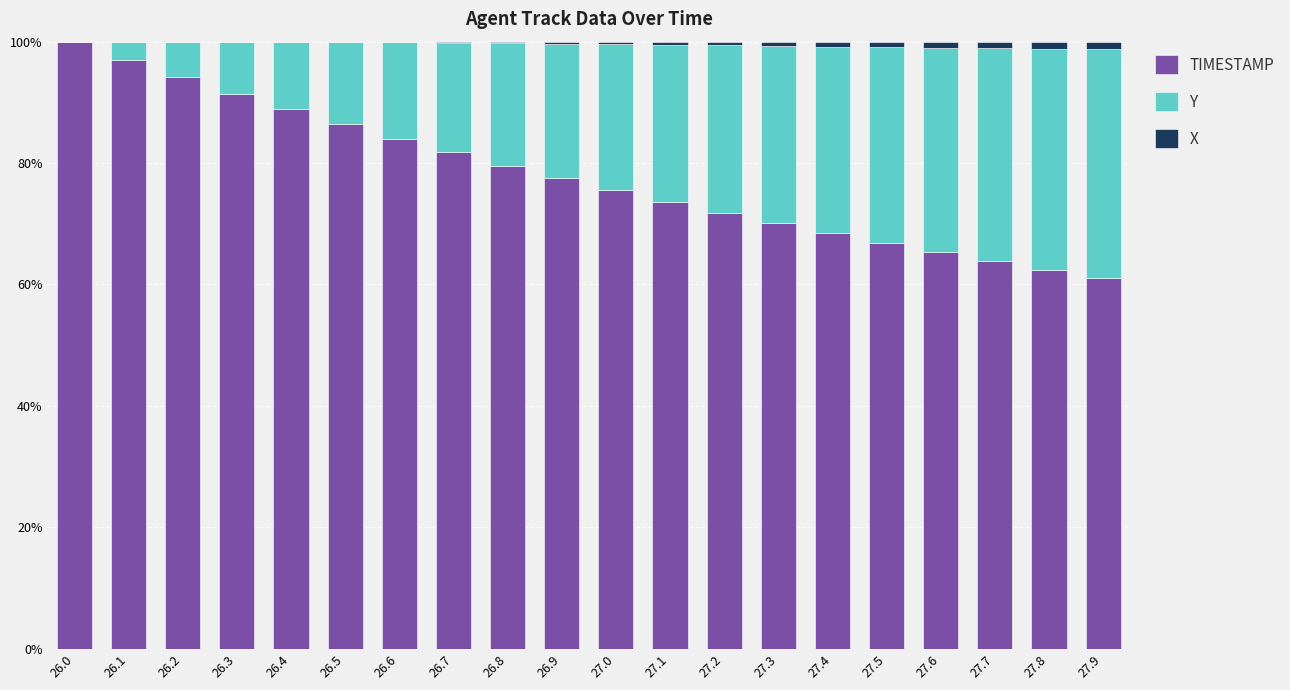

True or false: TIMESTAMP has a value of 54.1 at 26.0.

False